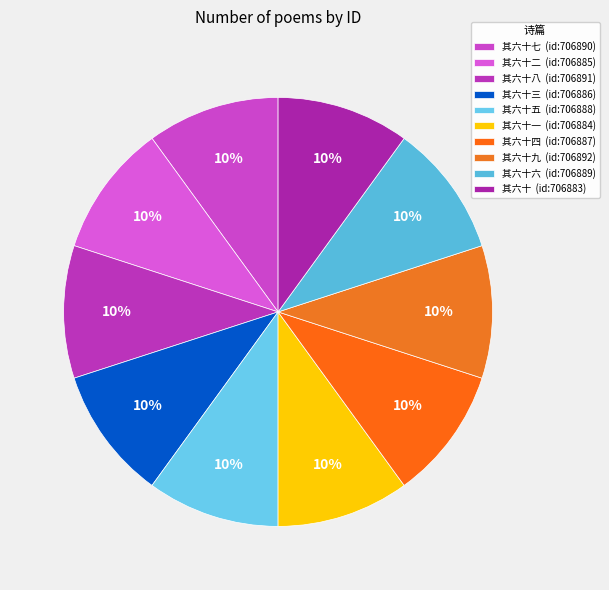

How many segments does this pie chart have?

10